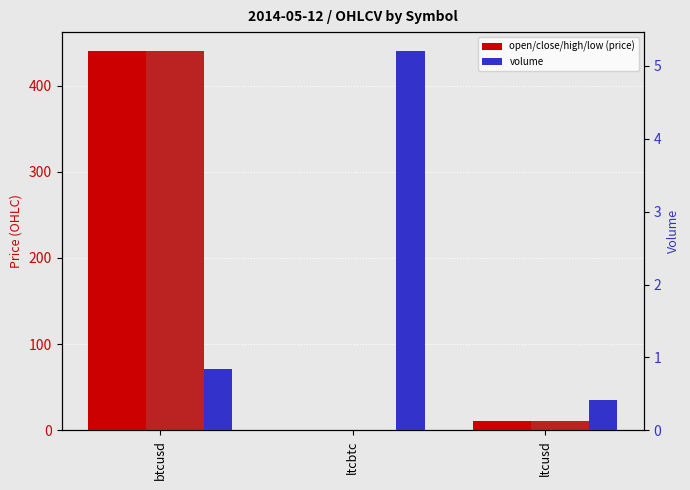

What is the difference between the maximum and second lowest values in the high series?

429.5